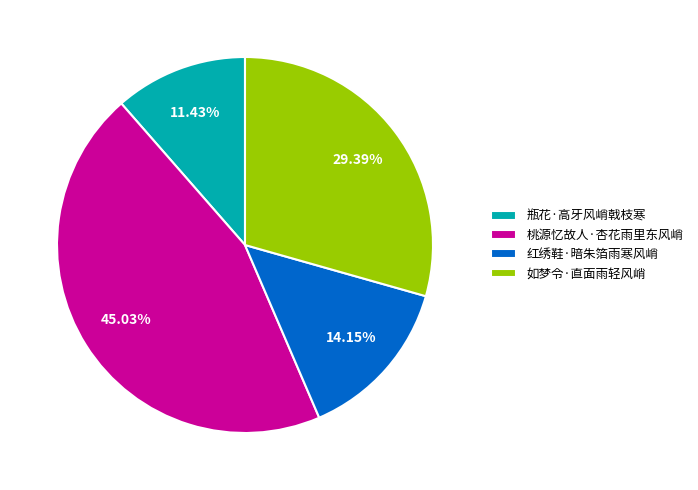

What is the largest slice in the pie chart?

桃源忆故人·杏花雨里东风峭